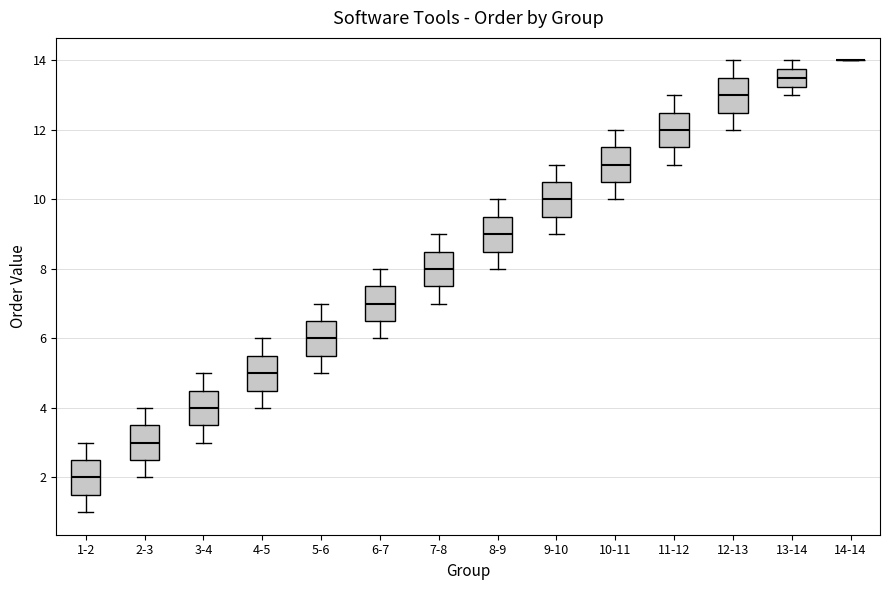

Where does the median line of the box for 9-10 sit on the y-axis? The values are not printed on the chart, so give them approximately, as read against the axis.

10.0